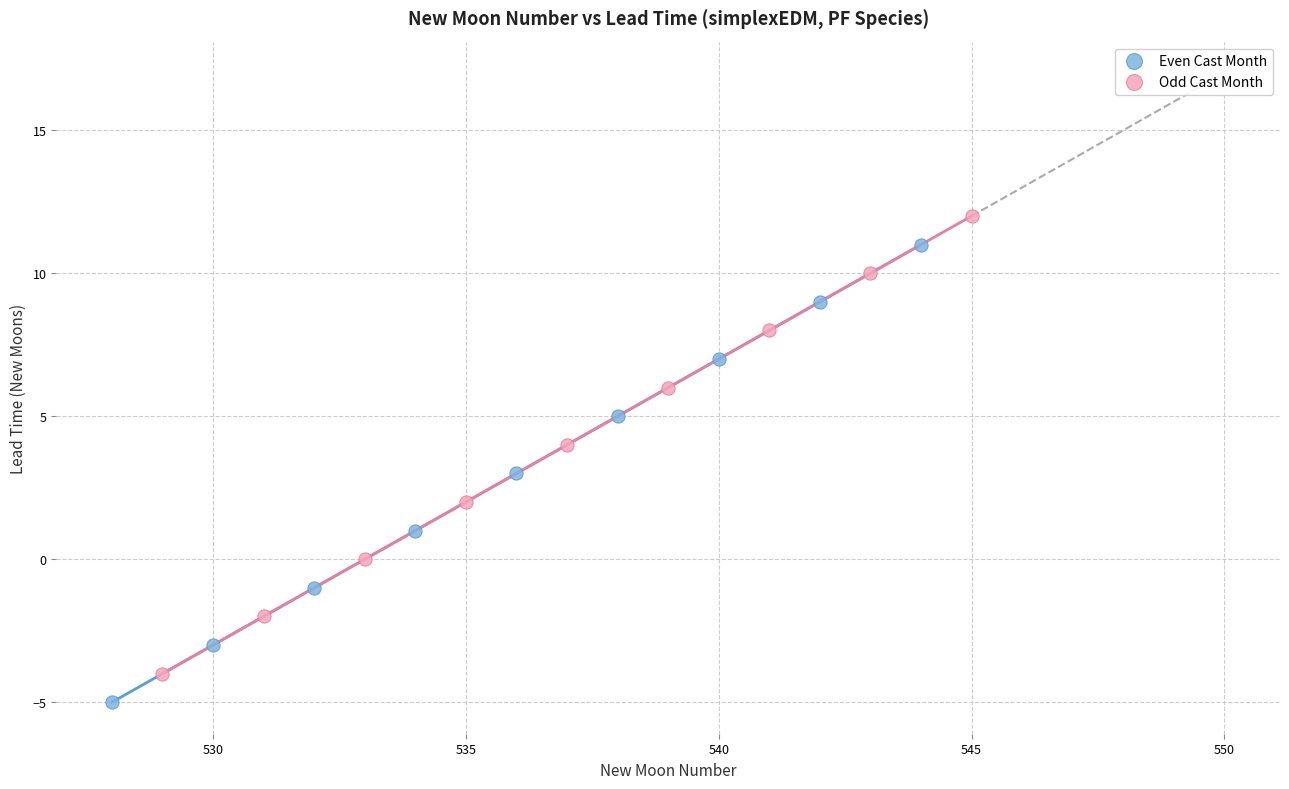

Which series reaches the maximum Y coordinate?

Odd Cast Month